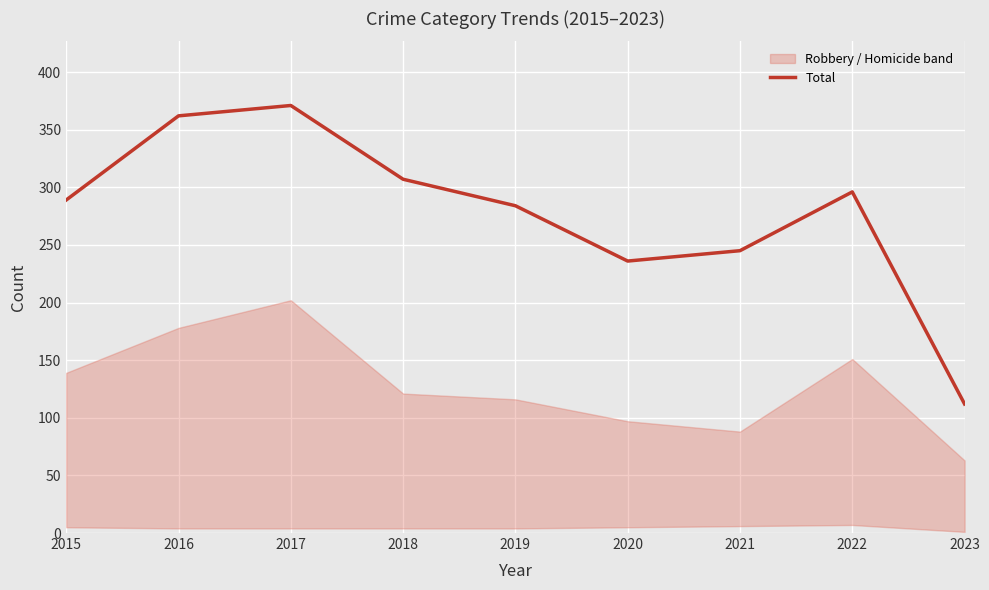

The value of Total at 2022 is 391. True or false?

False